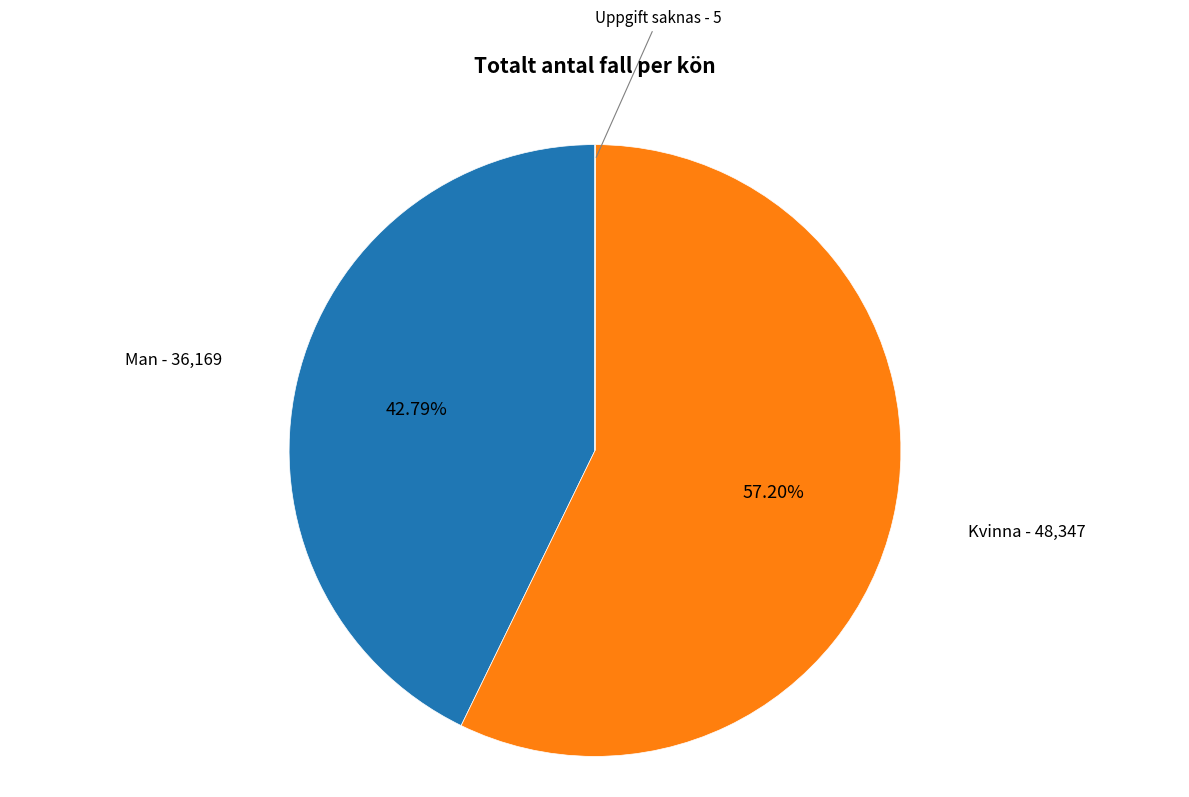

Is there any slice that represents more than half of the pie?

Yes